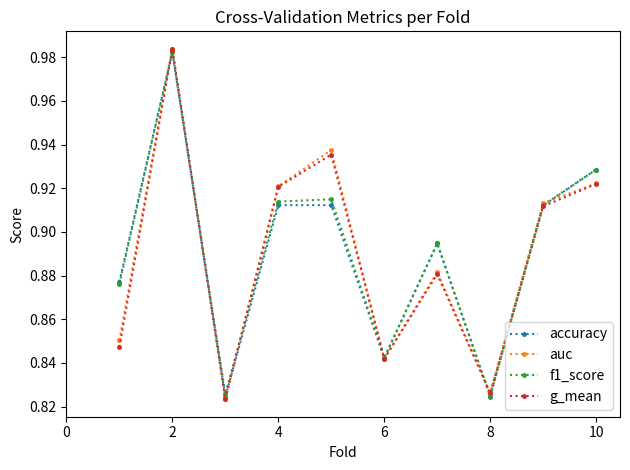

True or false: g_mean has more than 1 points higher than both neighbors.

True